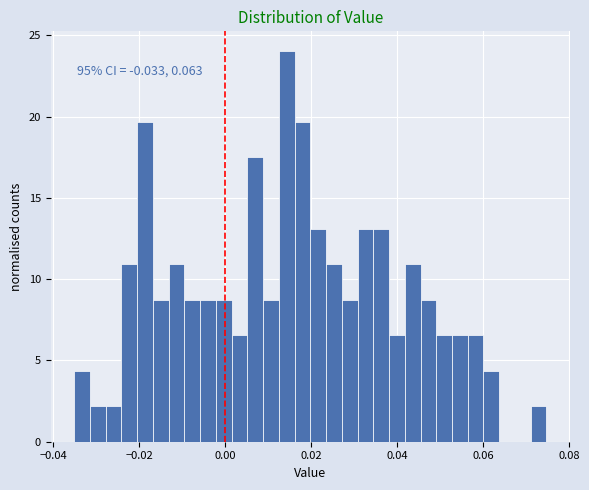

Around what value on the x-axis is the tallest bar? Give the approximate position of its centre, as read against the axis.

0.014